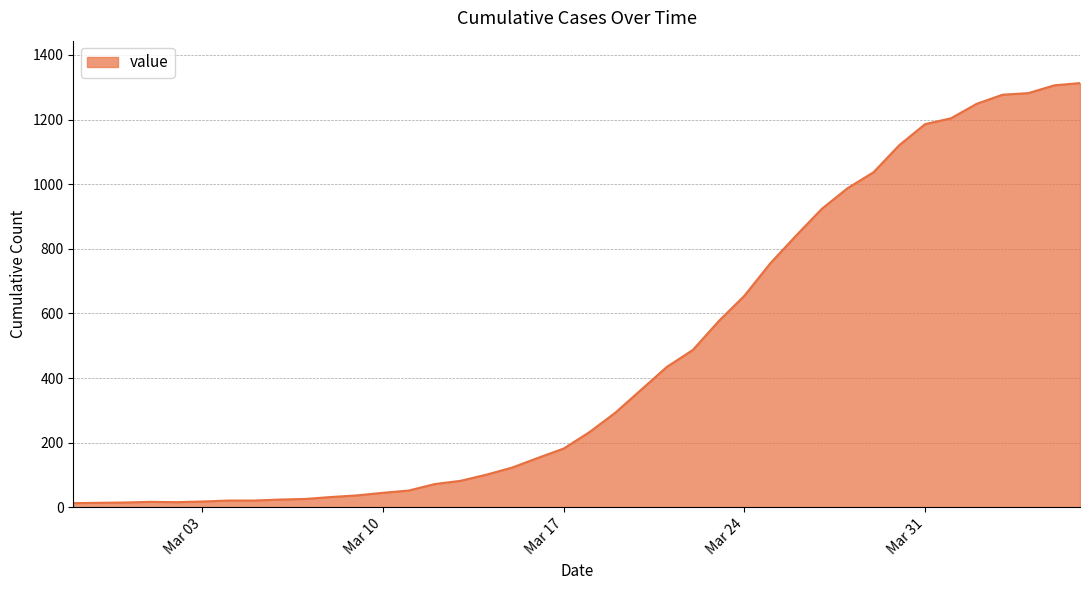

What is the maximum value shown in the chart?

1313